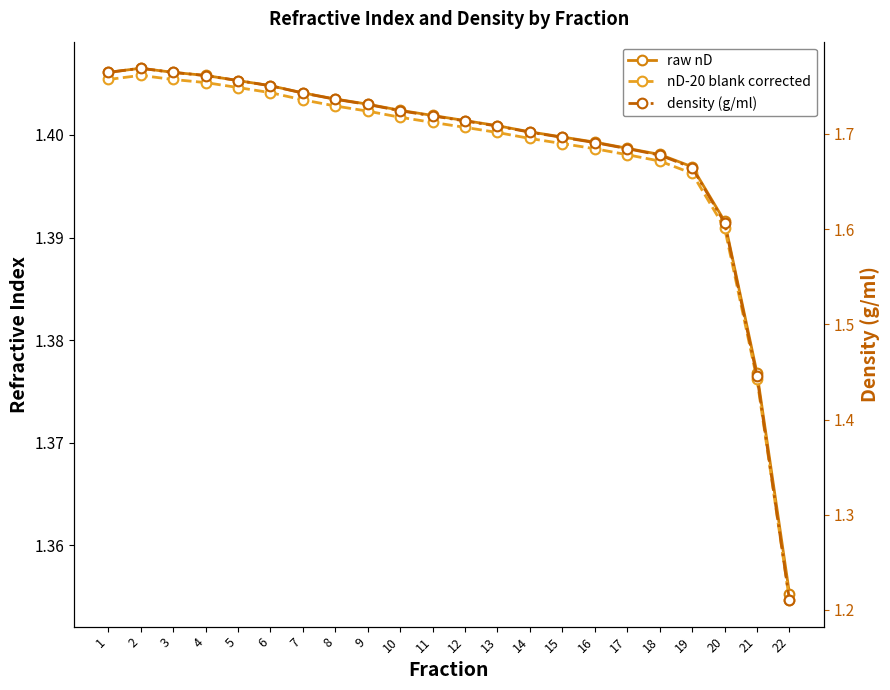

How many interior local peaks does the density (g/ml) series have?

1